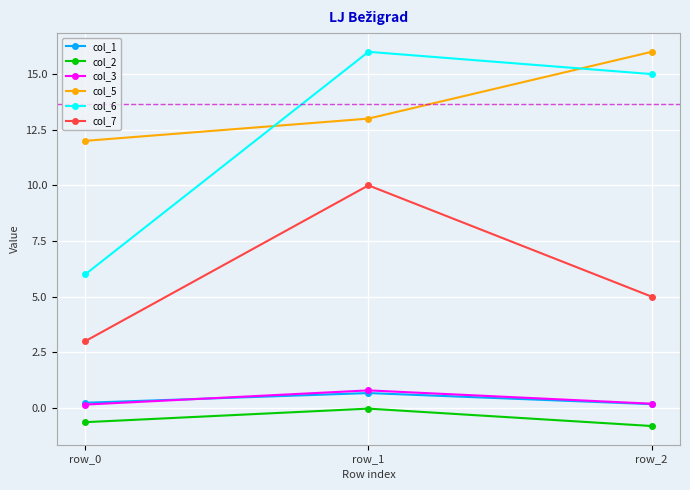

Count the col_3 values in the range 0 to 1.

3